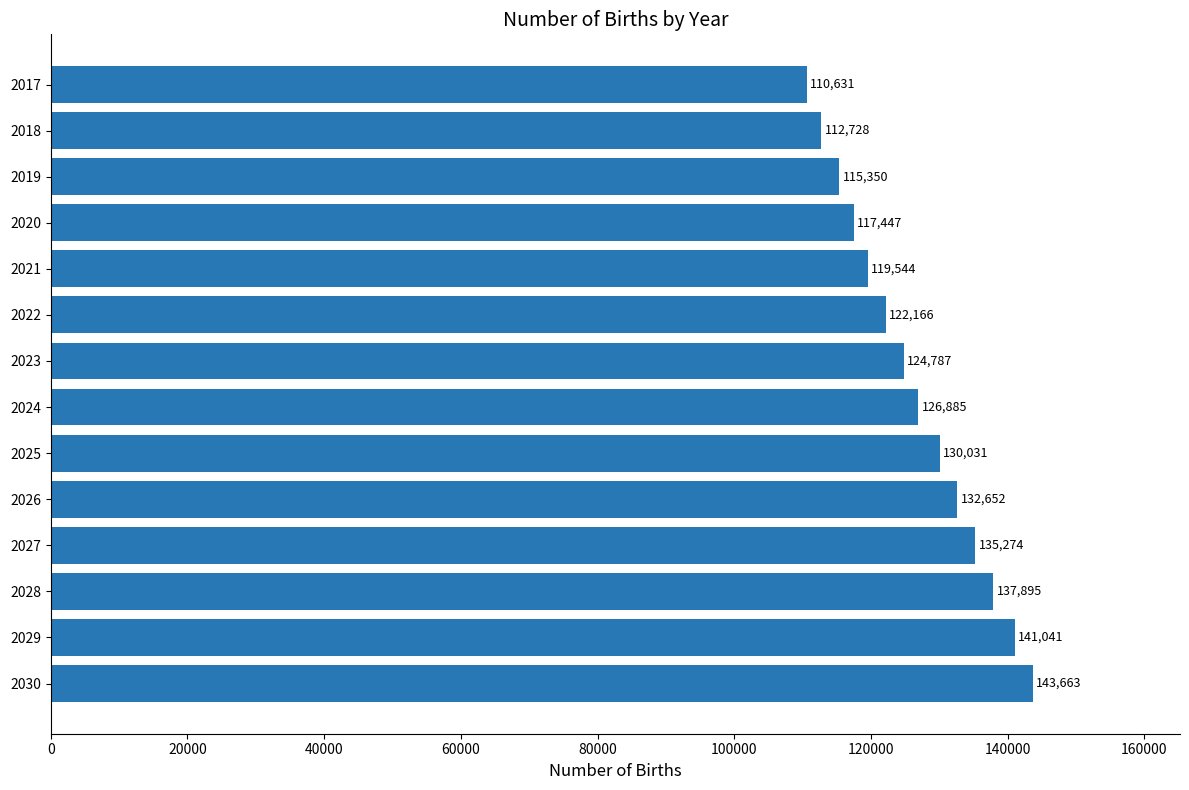

What is the maximum value shown in the chart?

143662.9